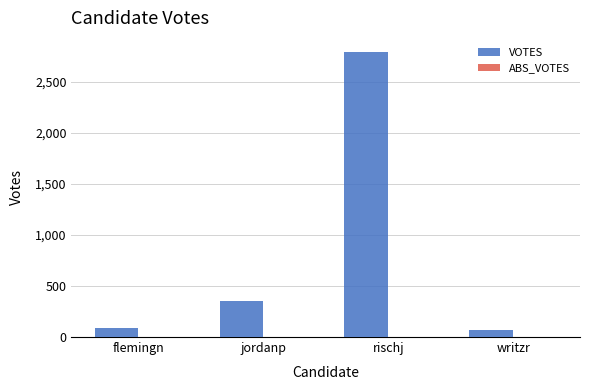

Which label corresponds to the largest value in the chart?

rischj